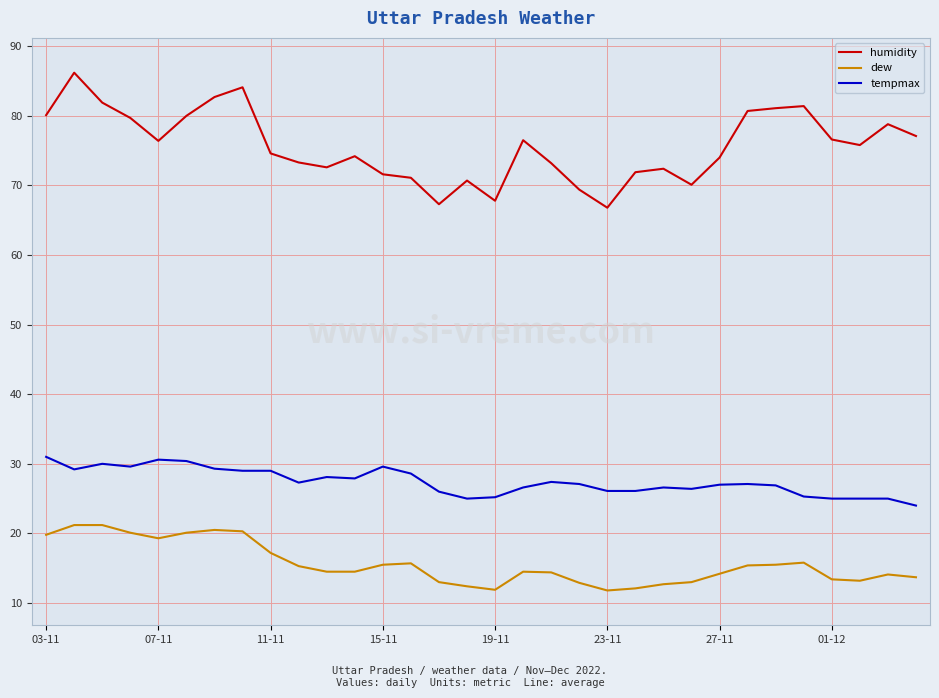

What is the minimum value for dew?

11.8